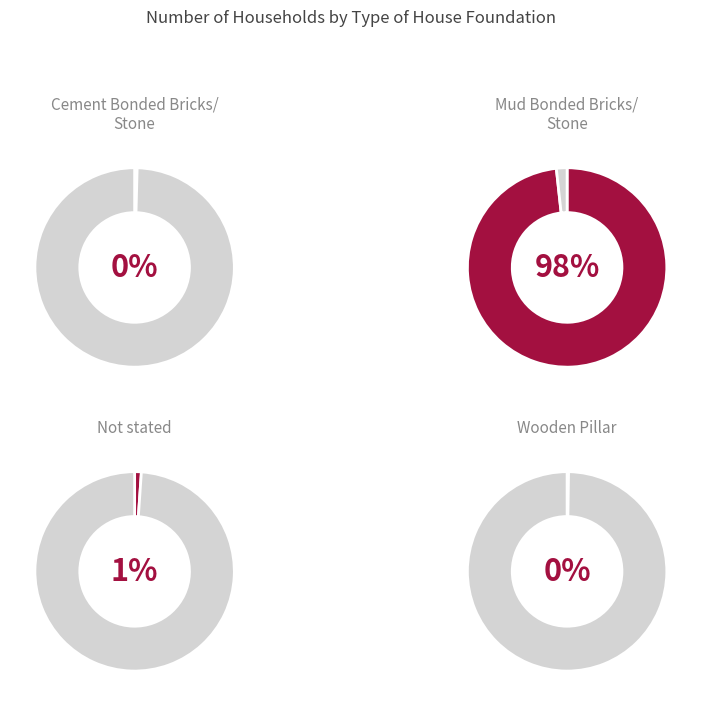

Is there a majority slice in this chart?

Yes